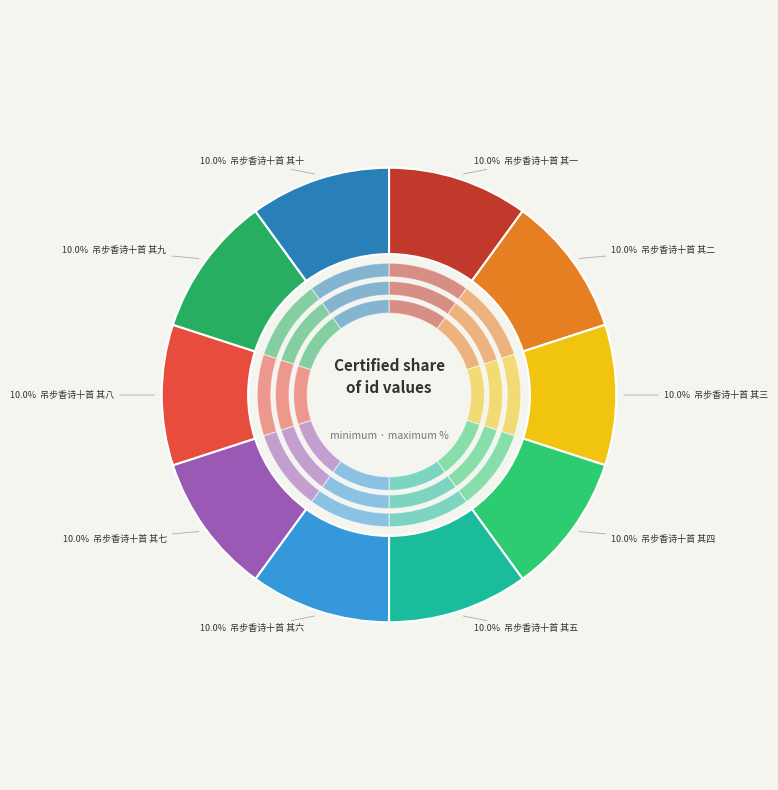

Do 吊步香诗十首 其三 and 吊步香诗十首 其六 together represent more than half of the pie?

No